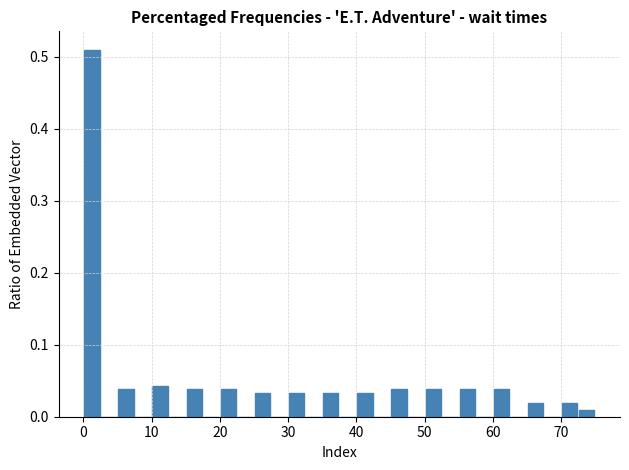

Read against the x-axis, roughly where is the centre of the tallest bar?

1